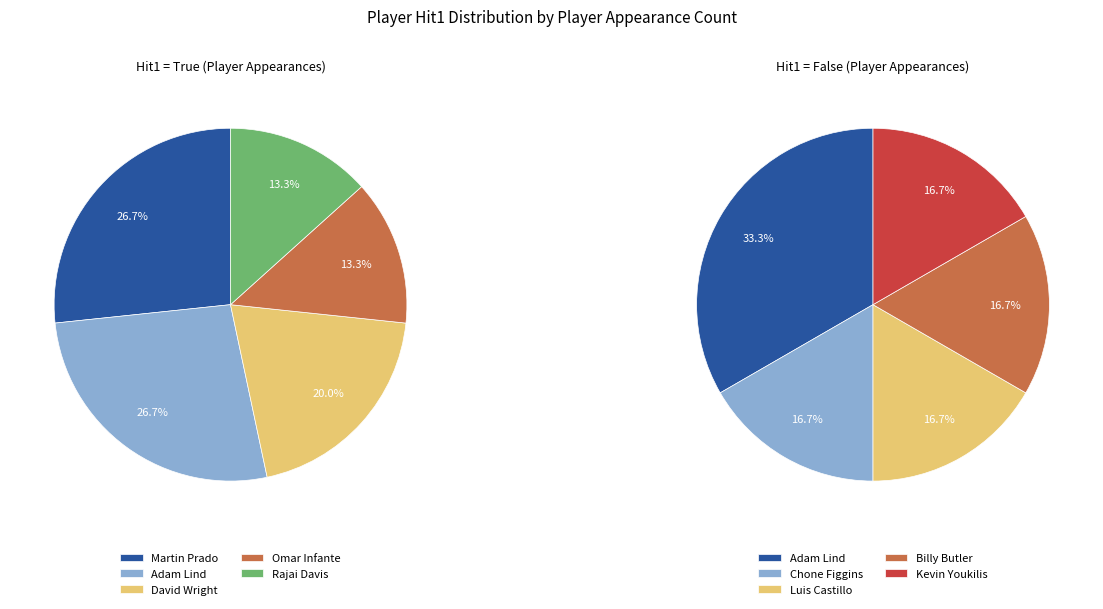

Combined, what portion of the pie is True and False?

100.0%